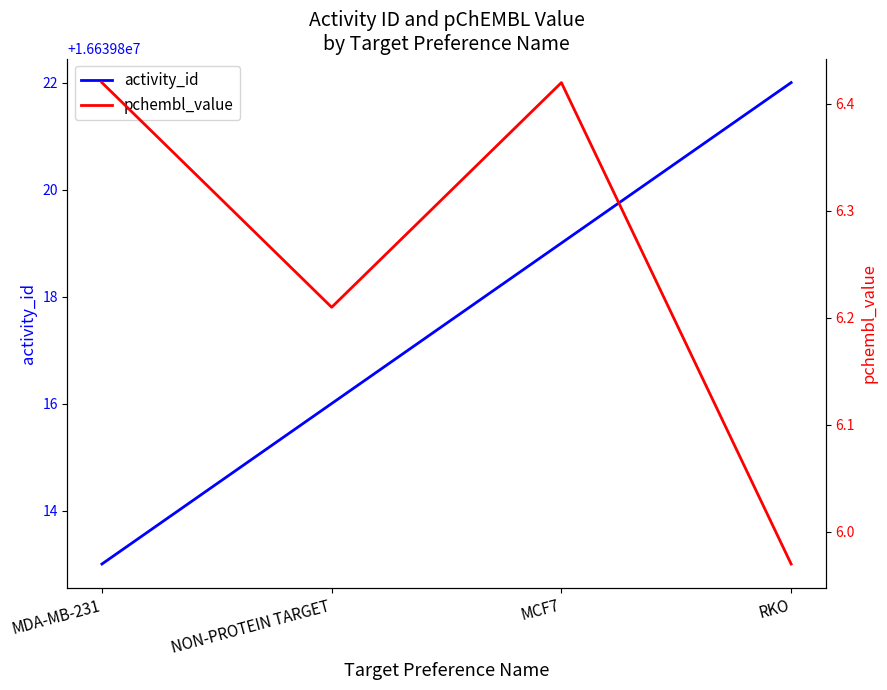

True or false: activity_id and pchembl_value intersect in this chart.

False